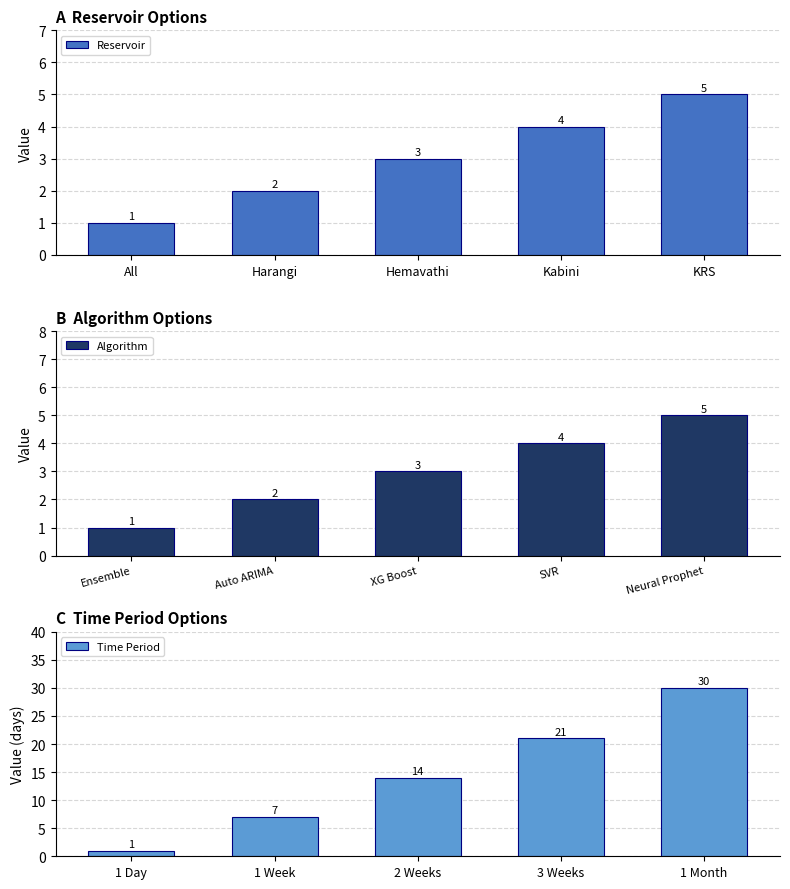

What value does the Algorithm series have at Auto ARIMA?

2